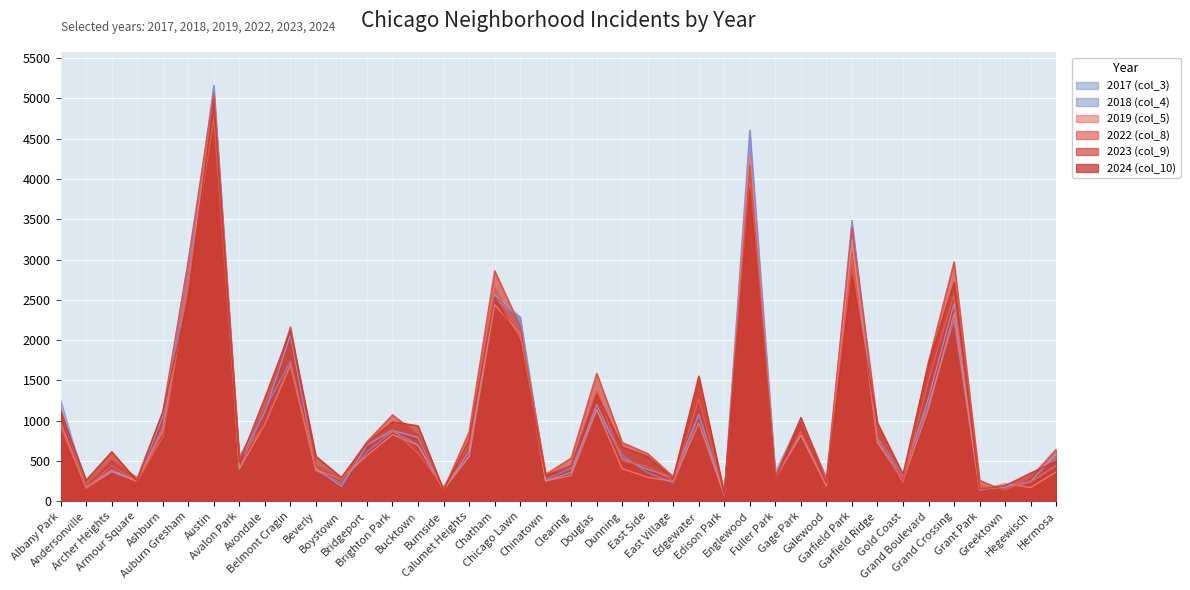

How many series are shown in this chart?

6